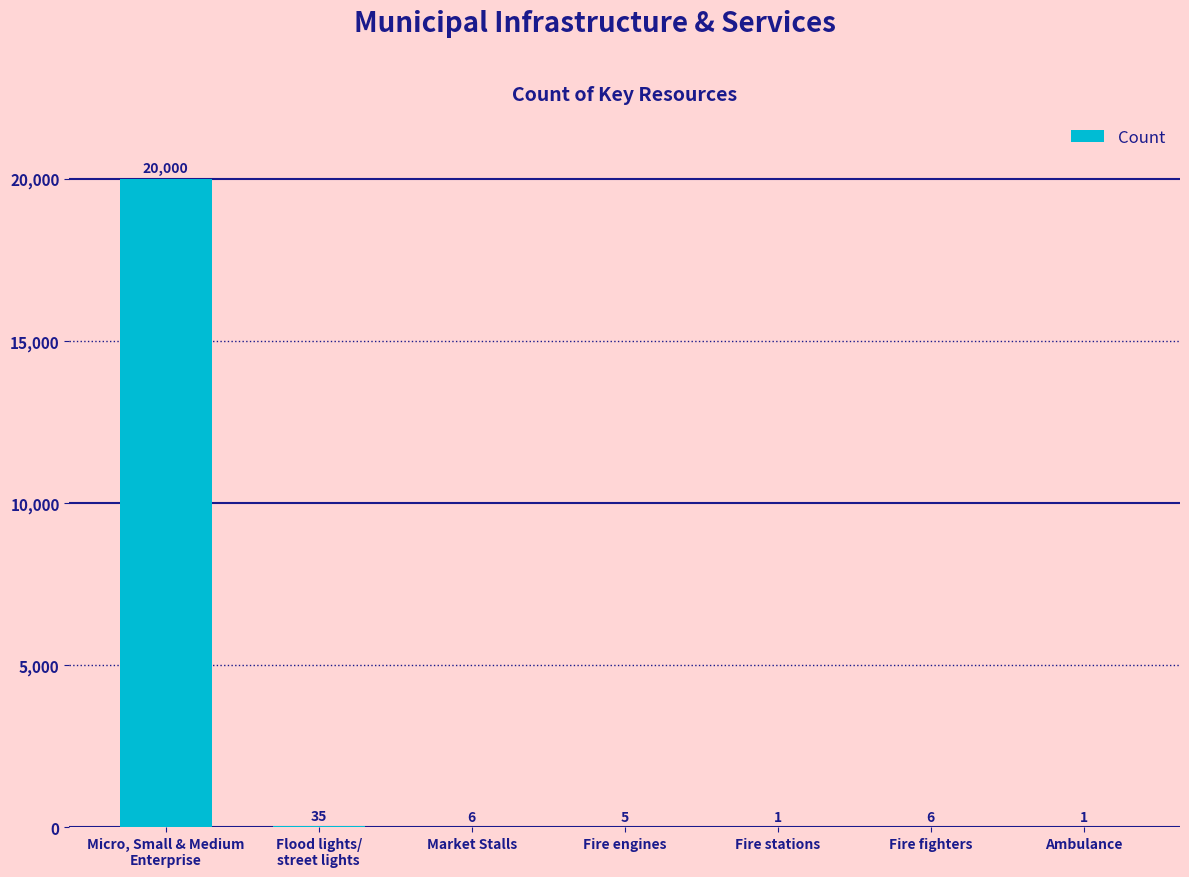

What is the change in value from Fire fighters to Ambulance?

-5